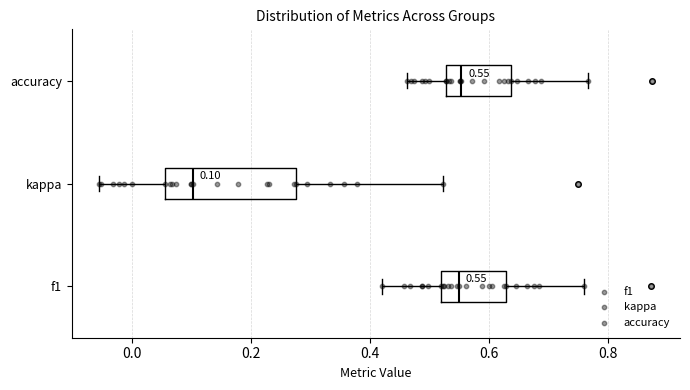

Which box's median line is the furthest to the left?

kappa